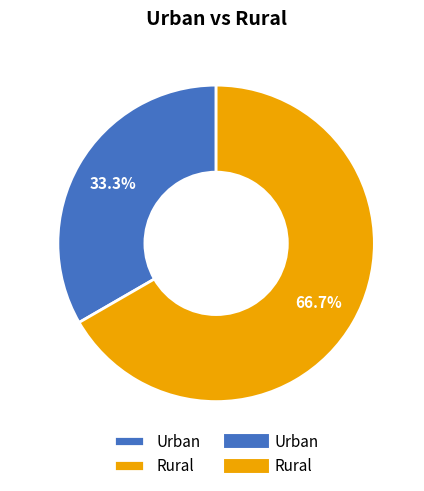

What is the majority slice?

Rural